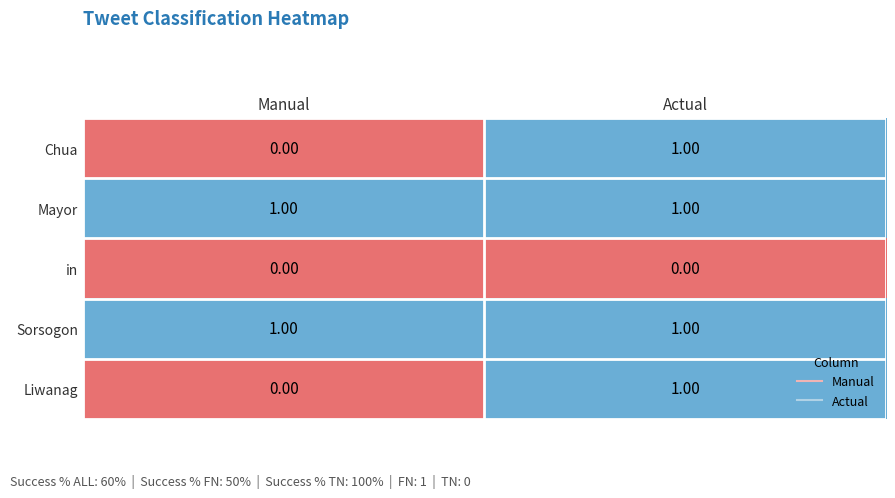

At which category is the sum across all series the highest?

Actual